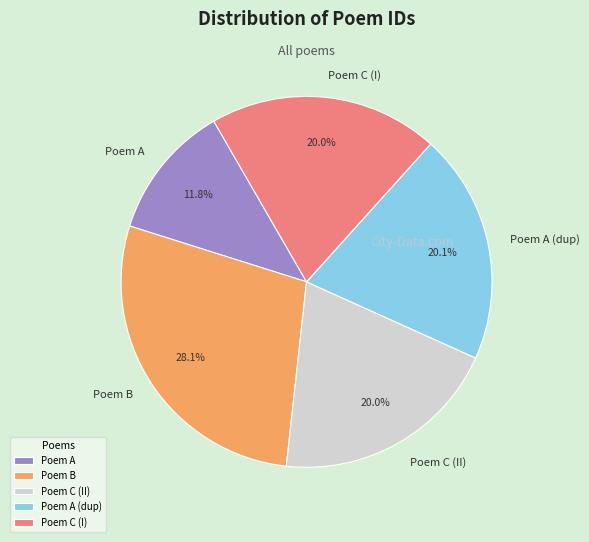

Is the sum of Poem A (dup) and Poem B greater than half?

No